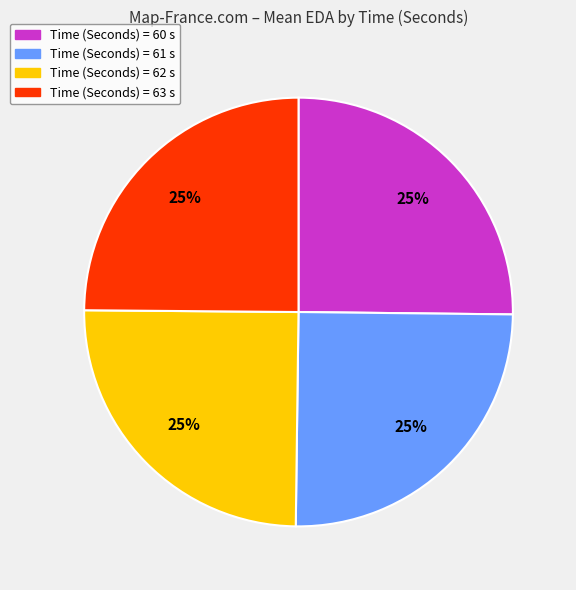

To the nearest percent, what is the average slice percentage?

25%